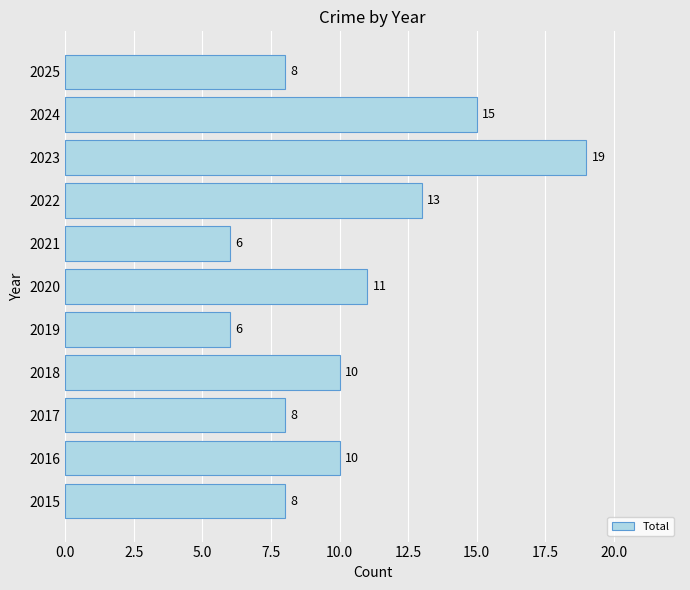

How many data points does each series have?

11